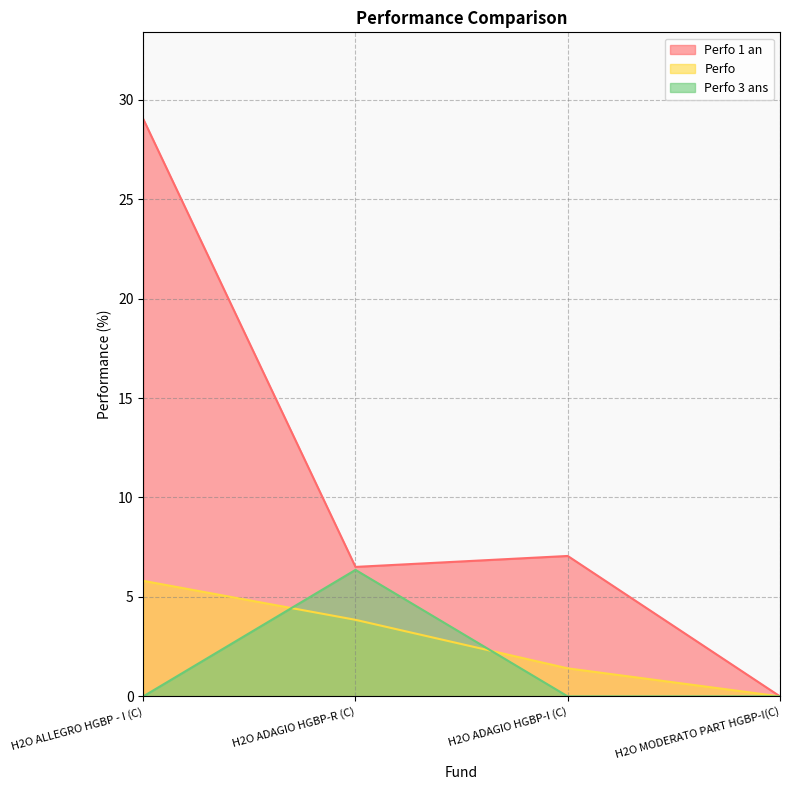

Which series has the largest total across all categories?

Perfo 1 an